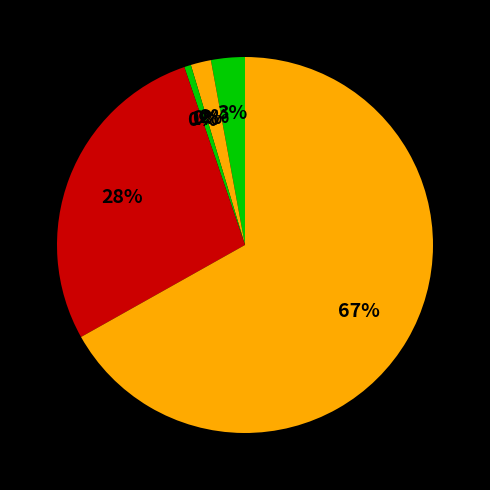

What percentage is the Aggravated Battery slice, to the nearest percent?

2%